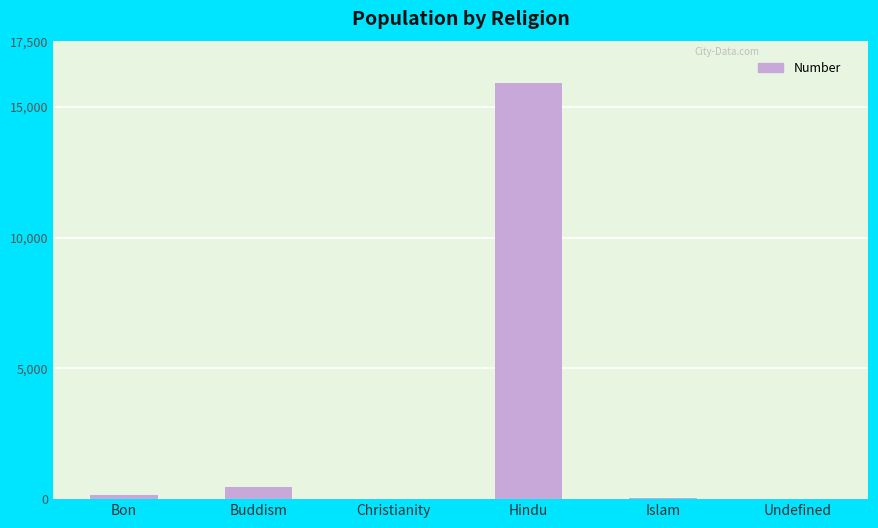

At which label is the value closest to 7966?

Buddism